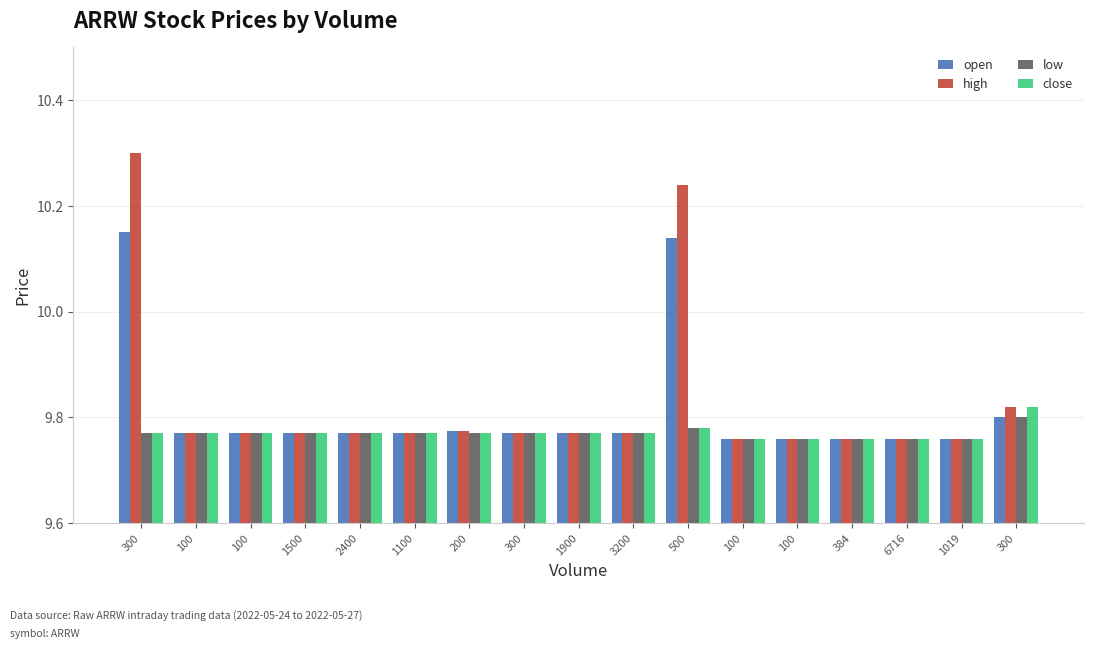

What are all the series names shown in the legend?

open, high, low, close